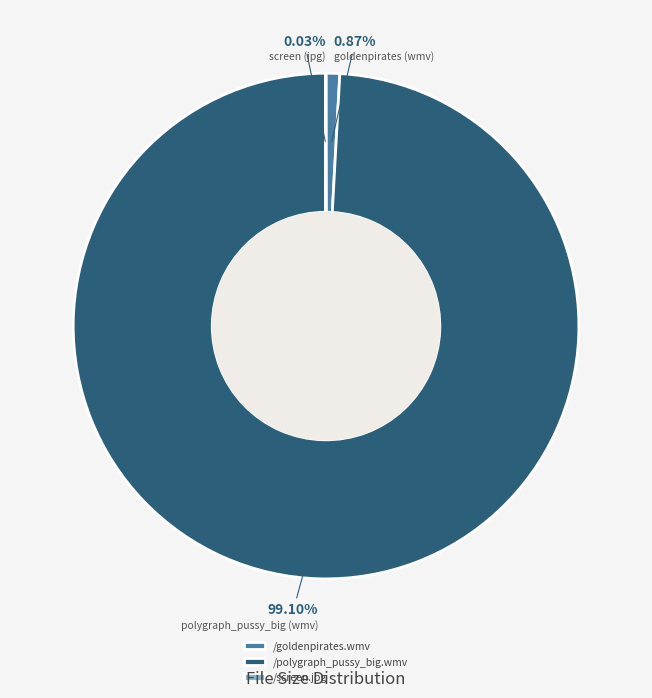

Which has a higher value, /polygraph_pussy_big.wmv or /goldenpirates.wmv?

/polygraph_pussy_big.wmv